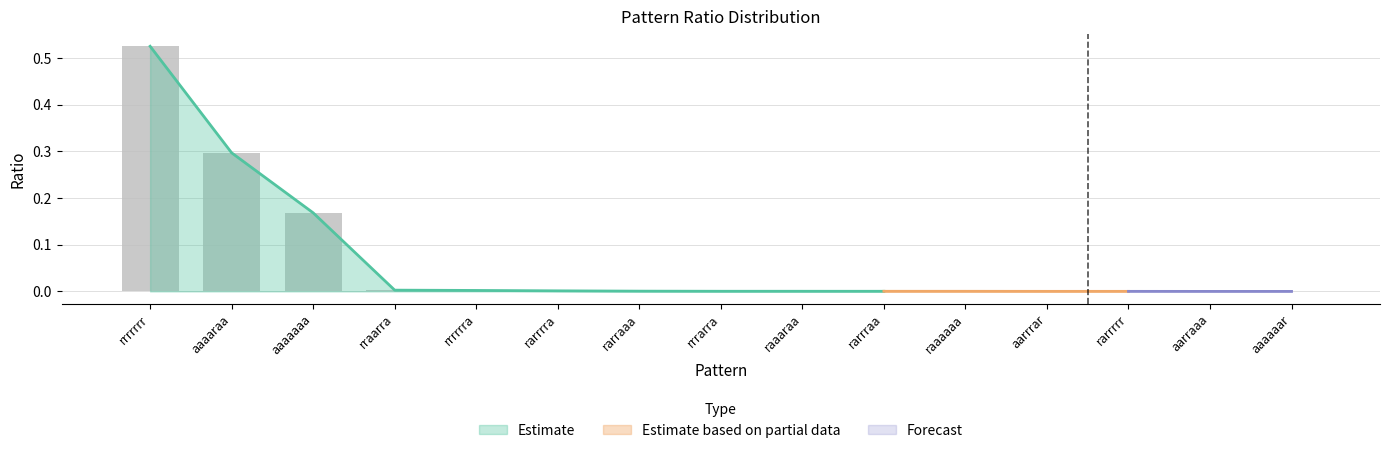

List the labels in order of value, smallest first.

aaaaaar, aarraaa, rarrrrr, aarrrar, raaaaaa, rarrraa, raaaraa, rrrarra, rarraaa, rarrrra, rrrrrra, rraarra, aaaaaaa, aaaaraa, rrrrrrr